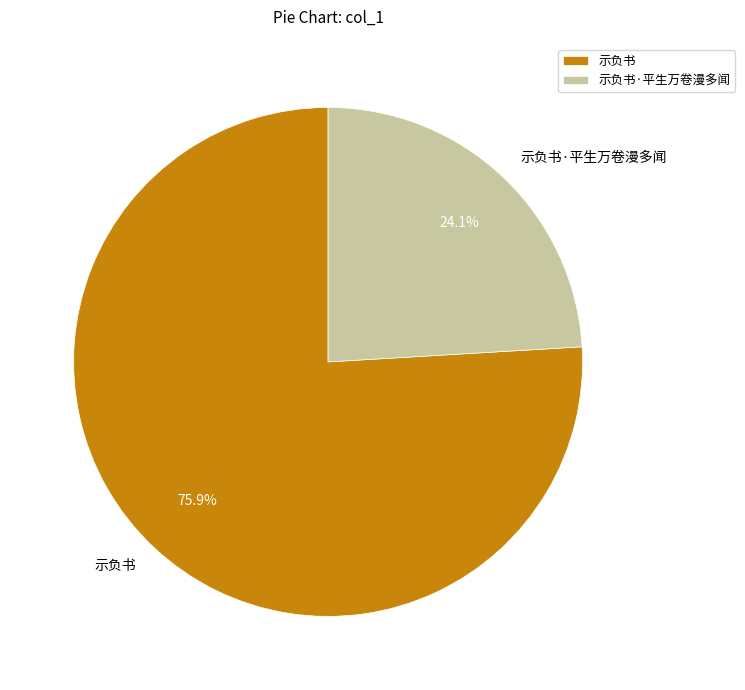

Rank the categories by value from highest to lowest.

示负书, 示负书·平生万卷漫多闻